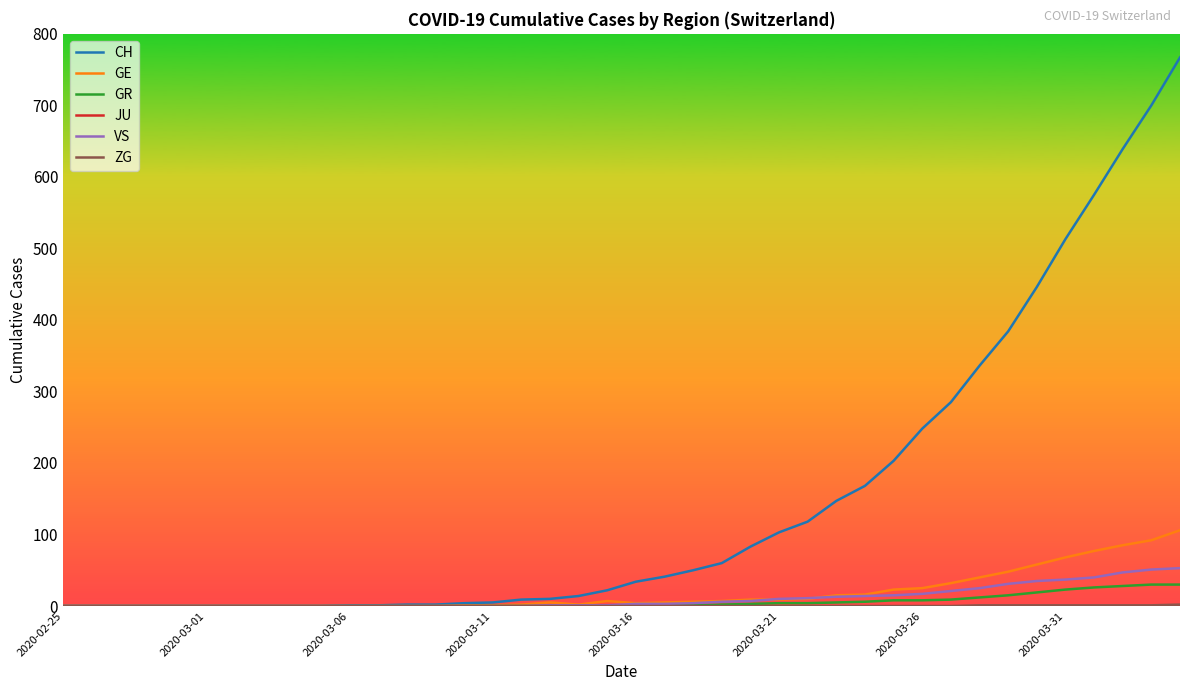

Which series has the largest total across all categories?

CH